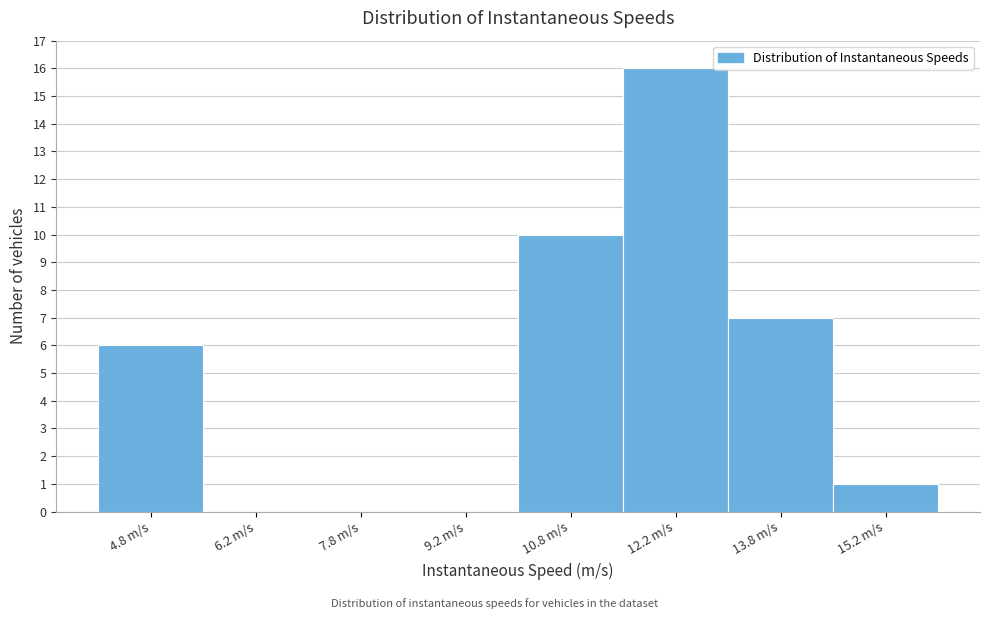

What is the height of the bar covering 11.5 to 13.0 on the x-axis? Neither the bar edges nor the heights are printed on the chart, so give them approximately, as read against the axes.

16